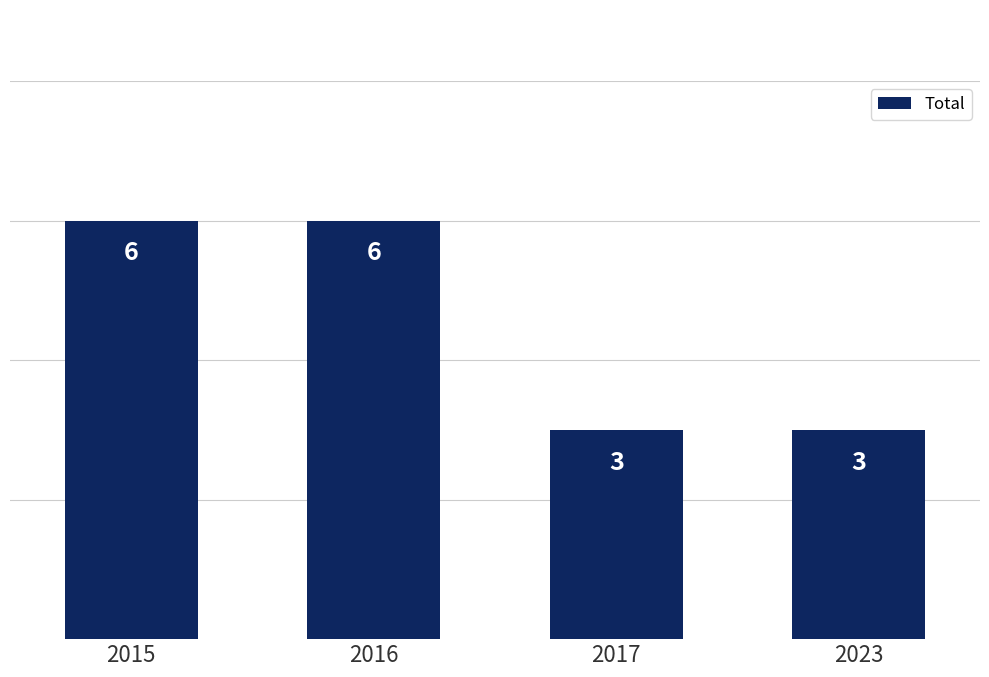

What is the maximum value shown in the chart?

6